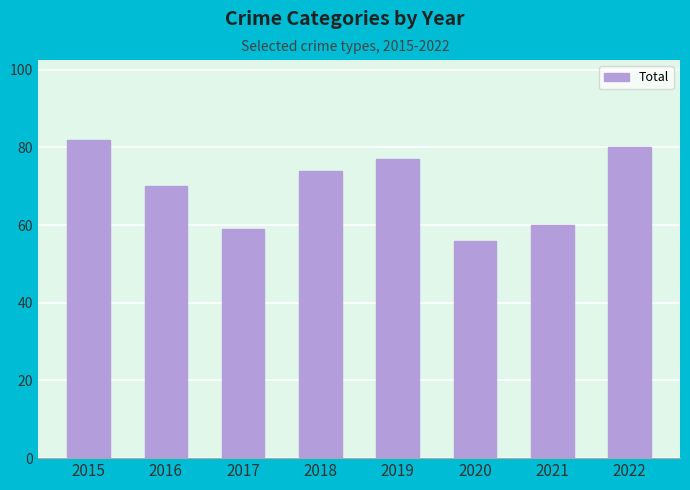

What is the difference between the values at 2022 and 2021?

20